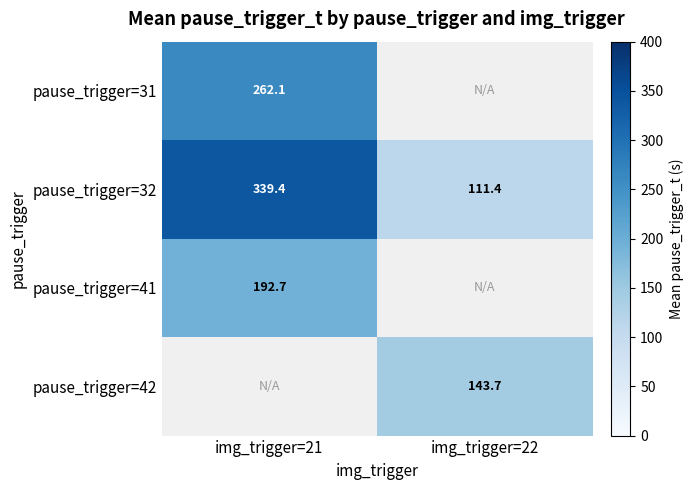

Is it true that pause_trigger=32 equals 339.4 at img_trigger=21?

True